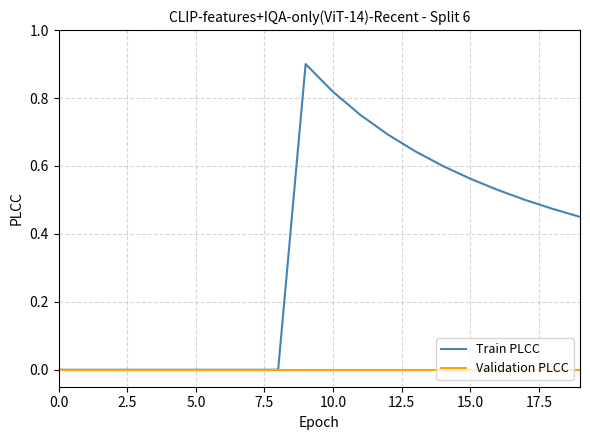

Which series has the widest spread of values?

Train PLCC